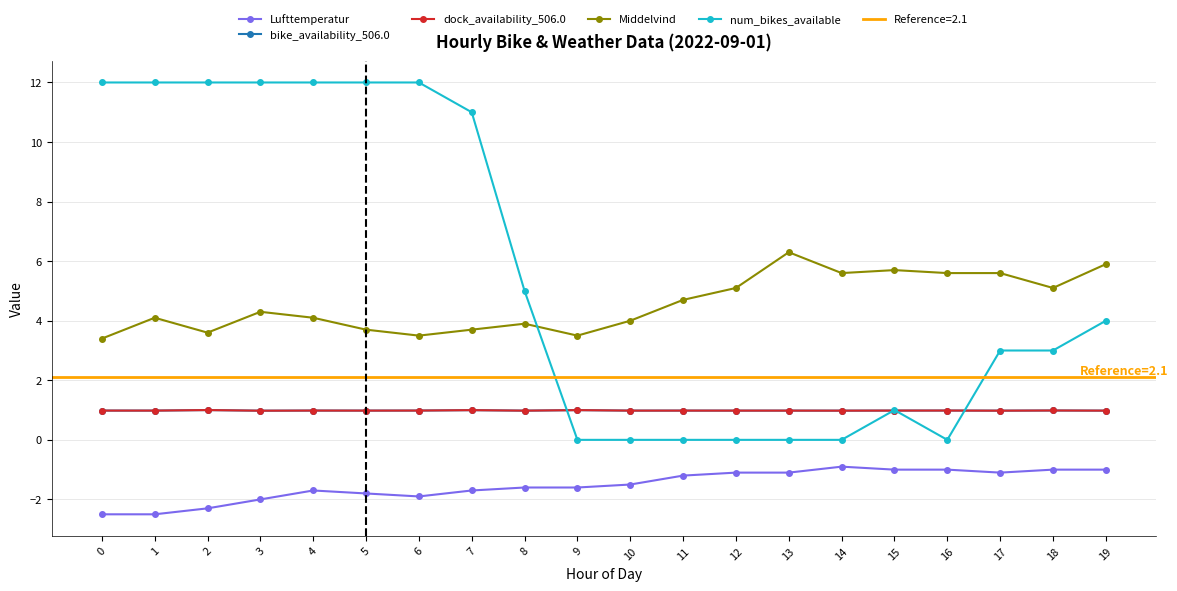

Read the dock_availability_506.0 value at 12.

1.0